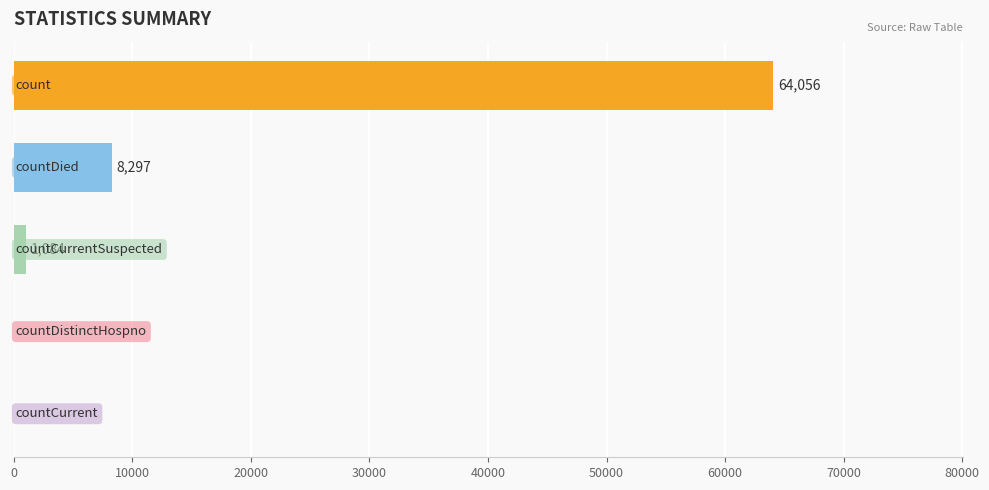

What is the maximum value shown in the chart?

64056